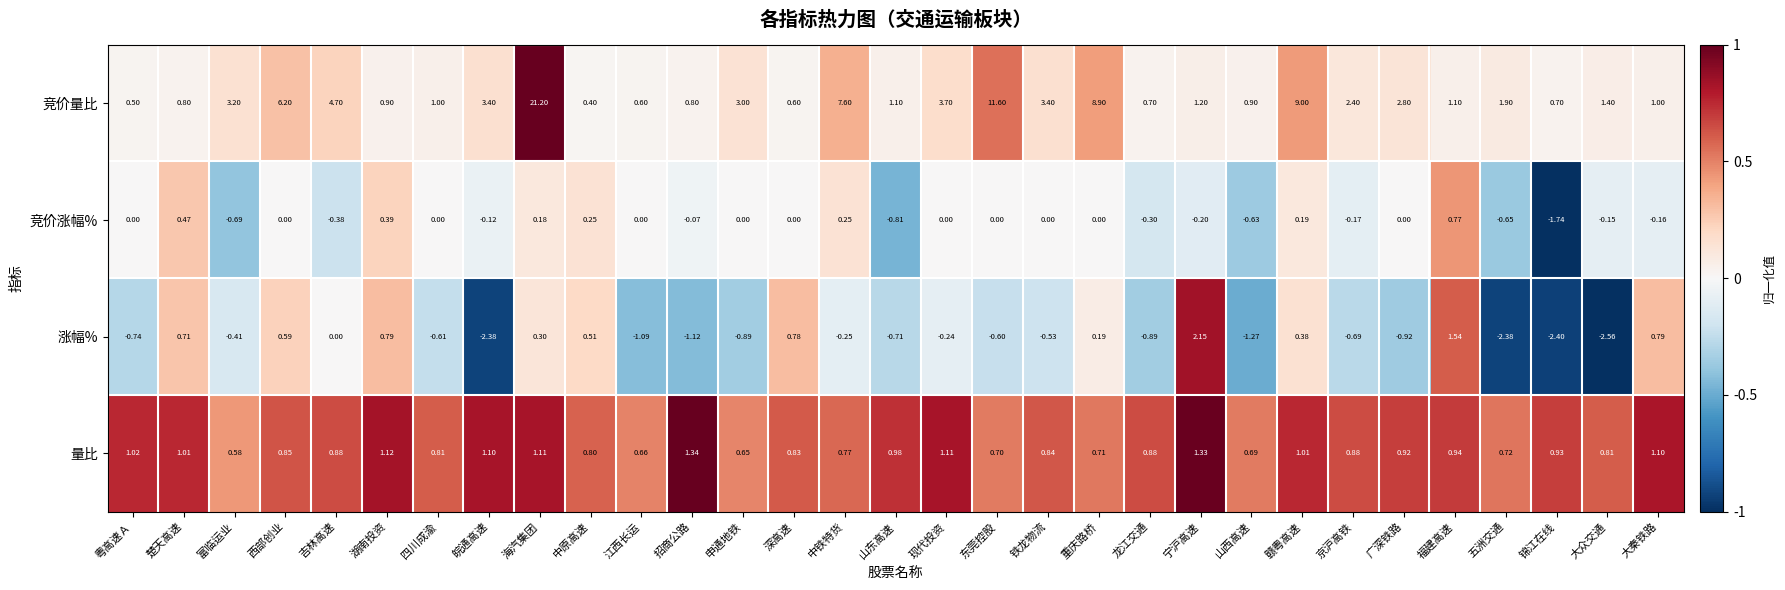

At which category is the sum across all series the highest?

海汽集团